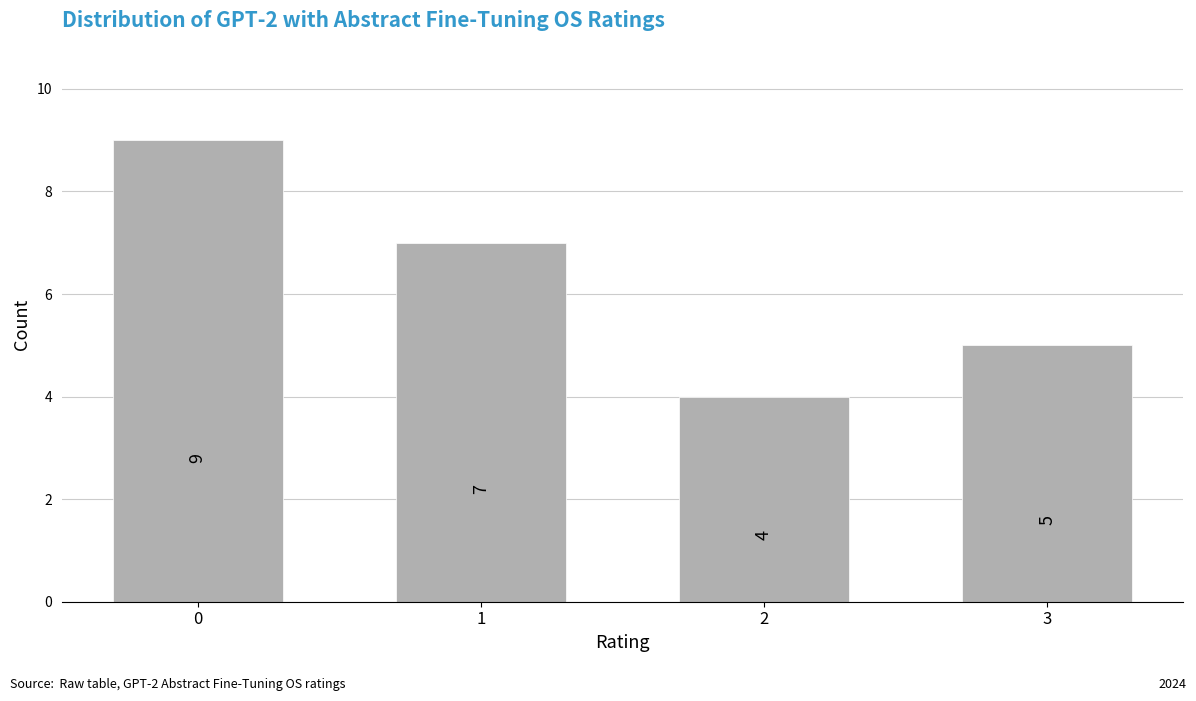

Reading left to right, extract all data points from this chart.

0=9	1=7	2=4	3=5